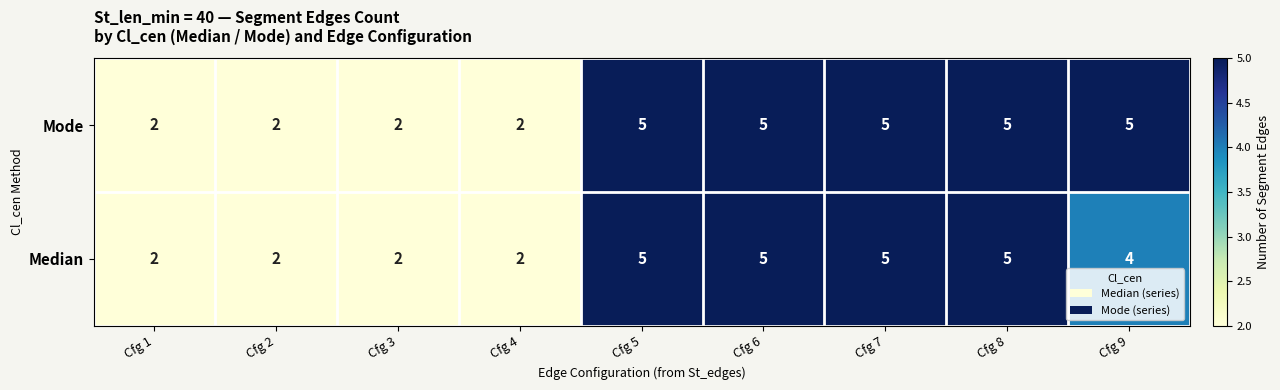

List the series in order of their overall mean, lowest first.

Median, Mode